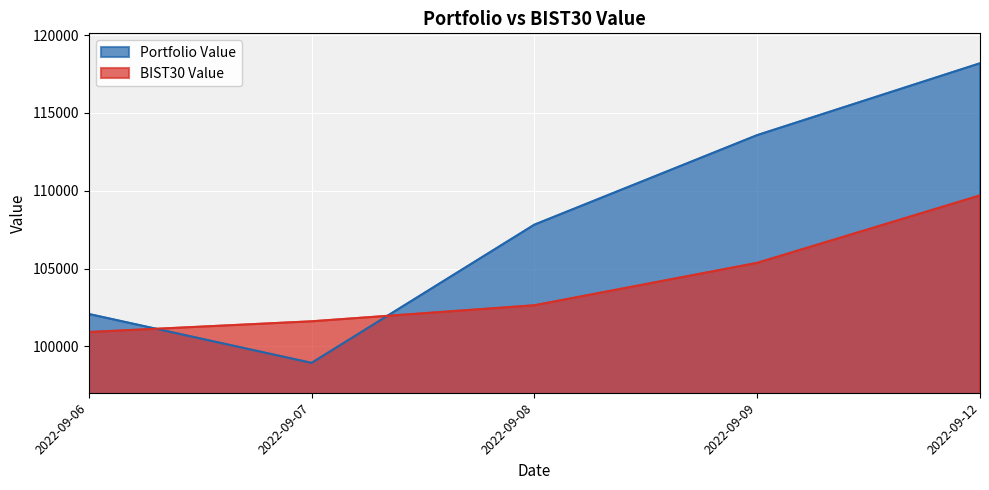

Between which two adjacent categories do Portfolio Value and BIST30 Value first intersect?

2022-09-06 and 2022-09-07